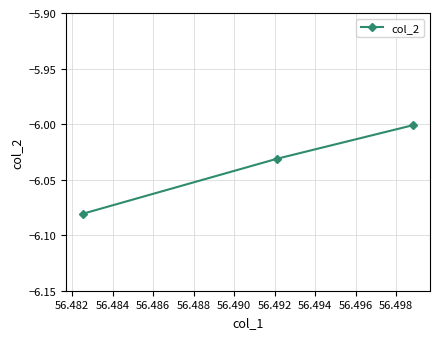

Count the number of data series in this chart.

1